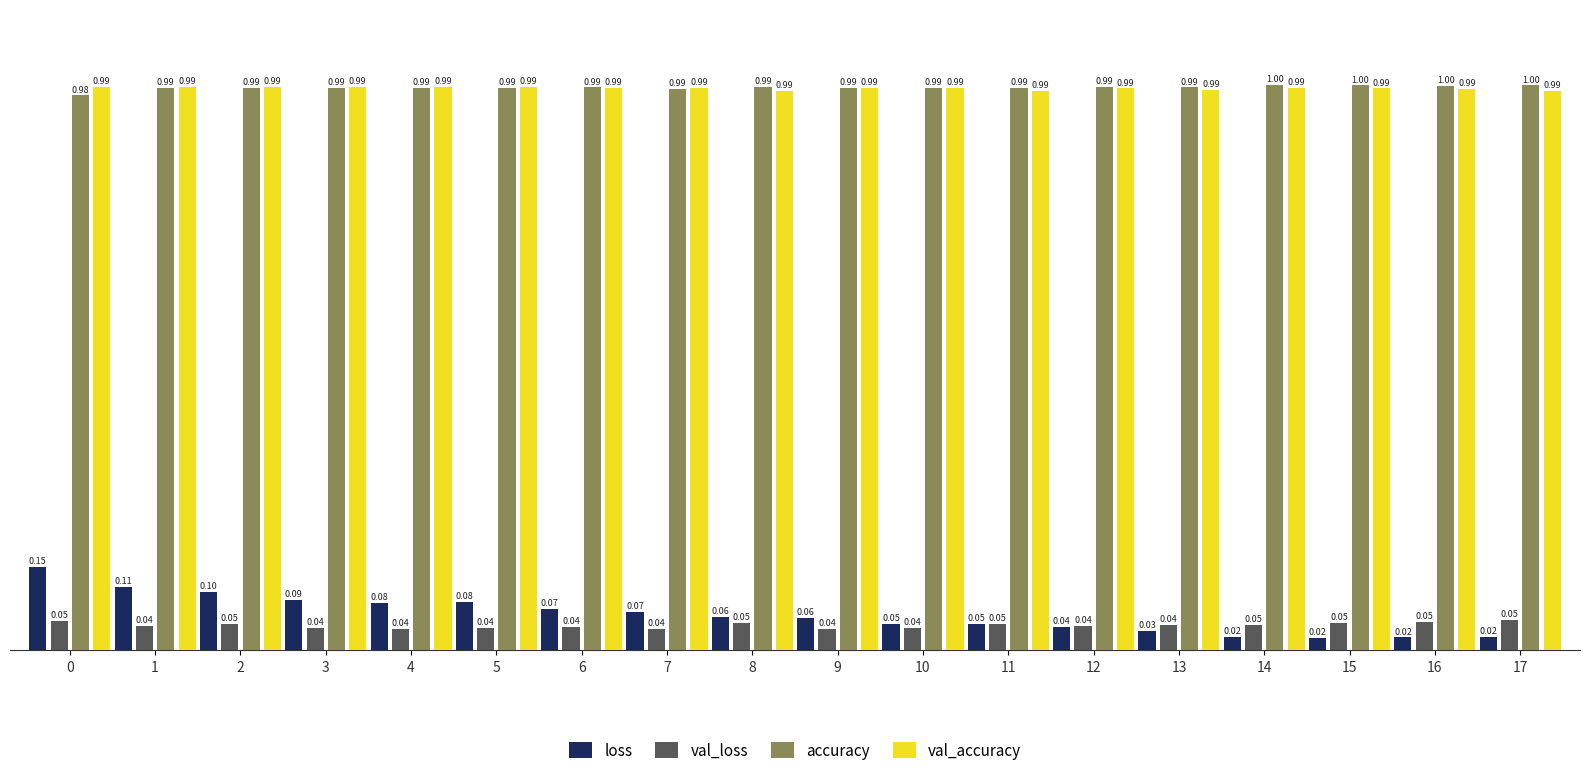

What is the sum of the accuracy values at 6 and 17?

2.0